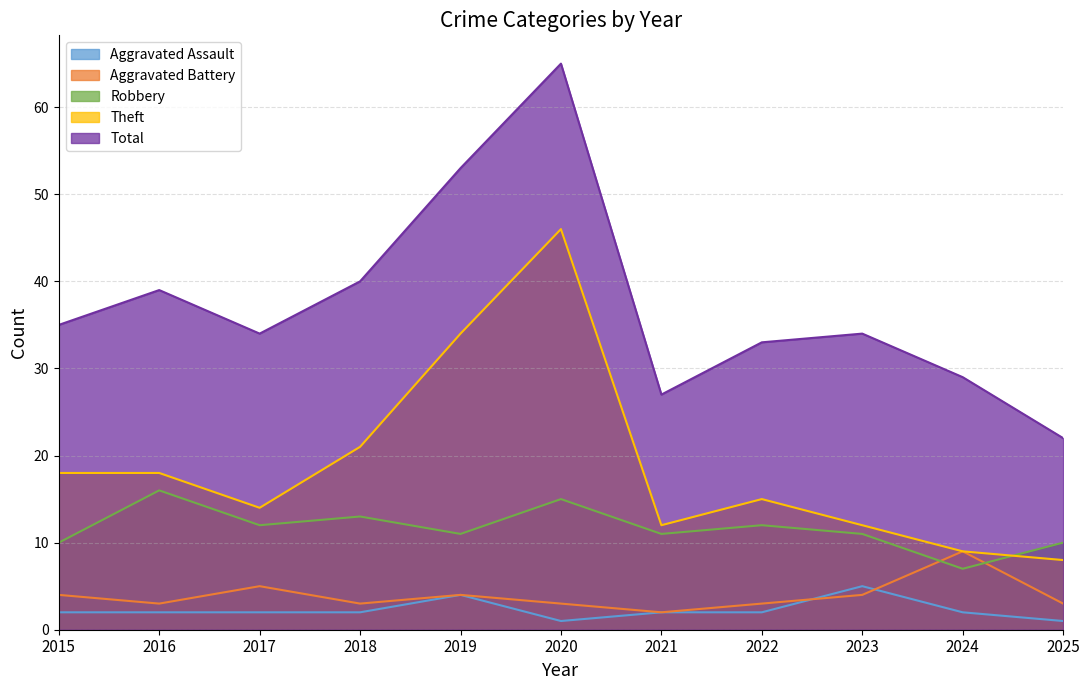

True or false: Theft and Robbery intersect in this chart.

True